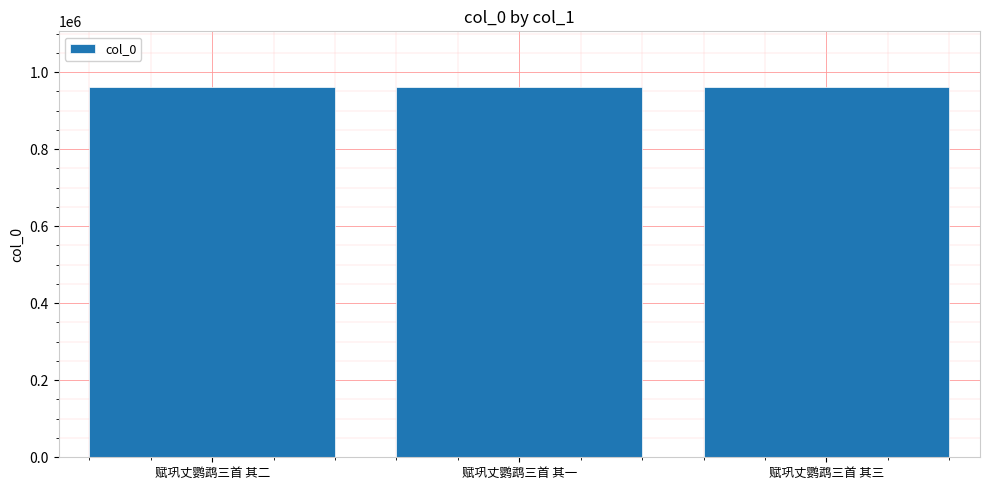

Read the value at 赋巩丈鹦鹉三首 其一.

961576